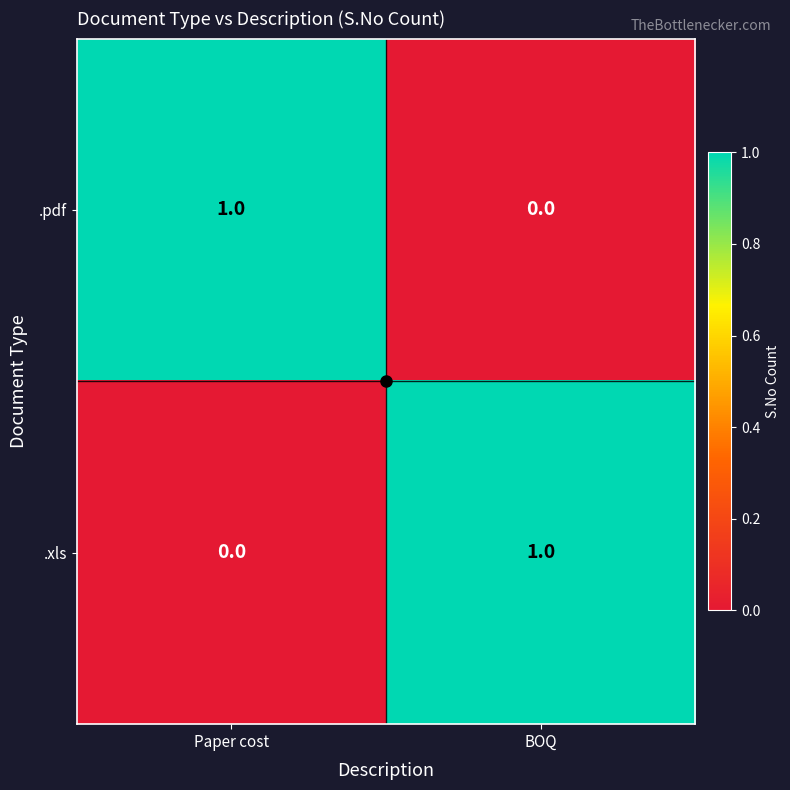

Rank the categories by .xls value from lowest to highest.

Paper cost, BOQ